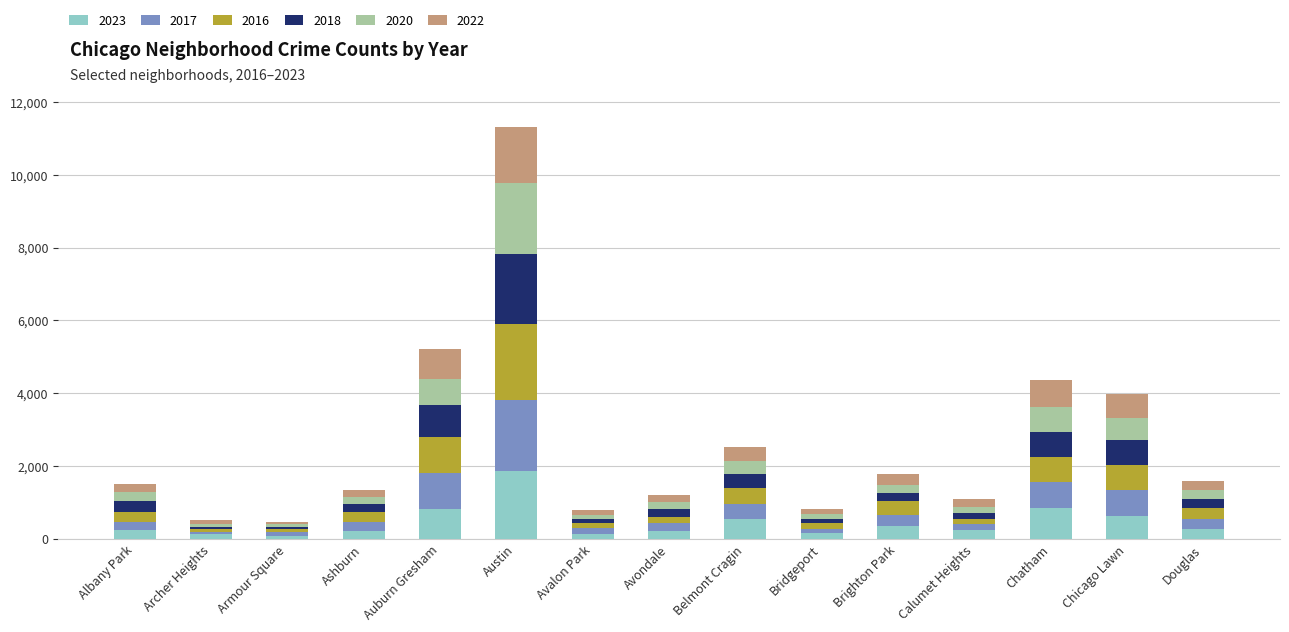

Which category has the highest value in the 2023 series?

Austin